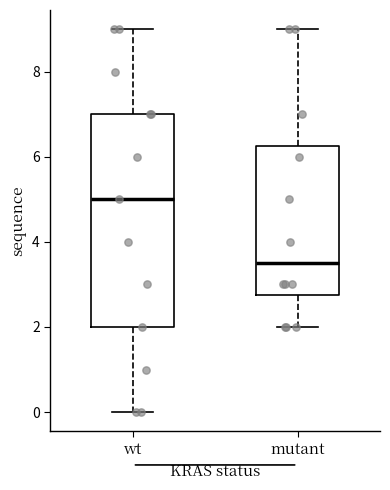

Reading left to right, read every box against the y-axis: the position of its median line, the range the box covers, and the ends of its whiskers. The values are not printed on the chart, so give them approximately, as read against the axis.

wt: median 5.0, box 2.0 to 7.0, whiskers 0.0 to 9.0
mutant: median 3.6, box 2.8 to 6.2, whiskers 2.0 to 9.0